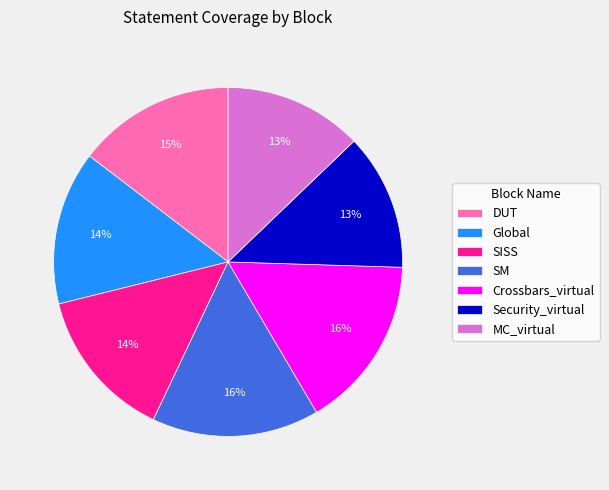

To the nearest percent, what is the difference between the Crossbars_virtual and MC_virtual slice percentages?

3%